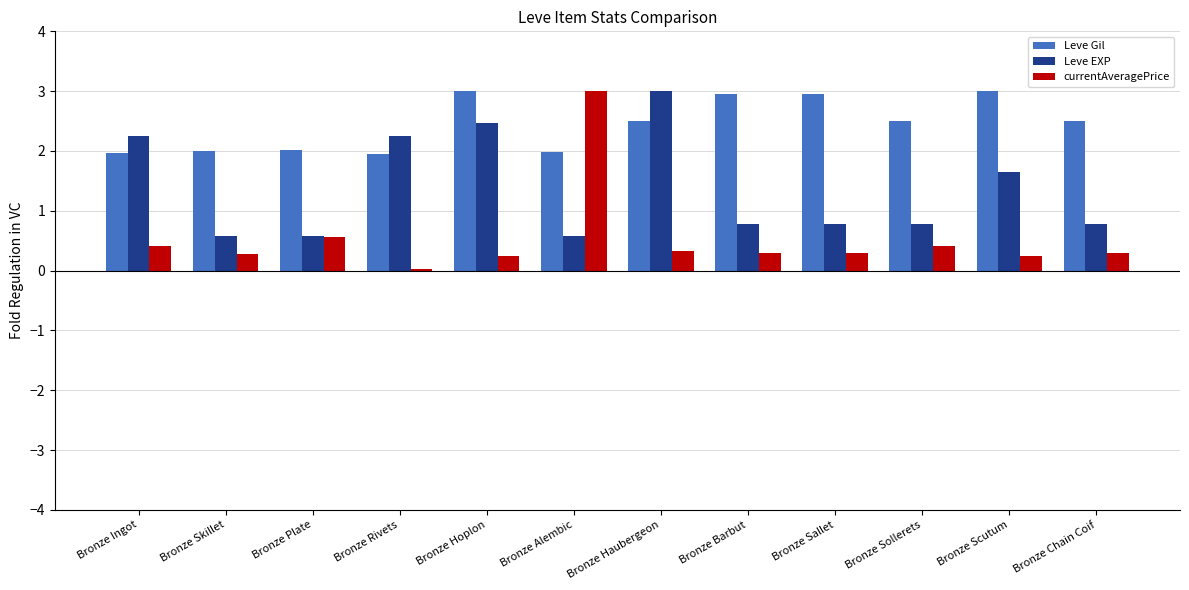

Which series changed the most between Bronze Rivets and Bronze Alembic?

currentAveragePrice